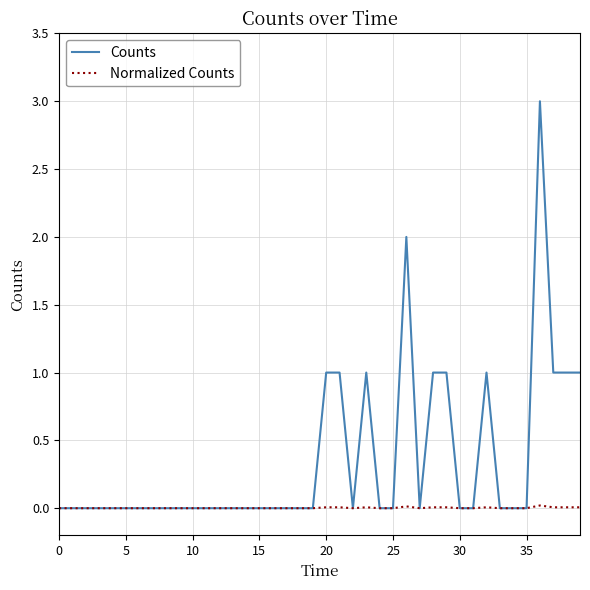

Which series has the largest total across all categories?

Counts